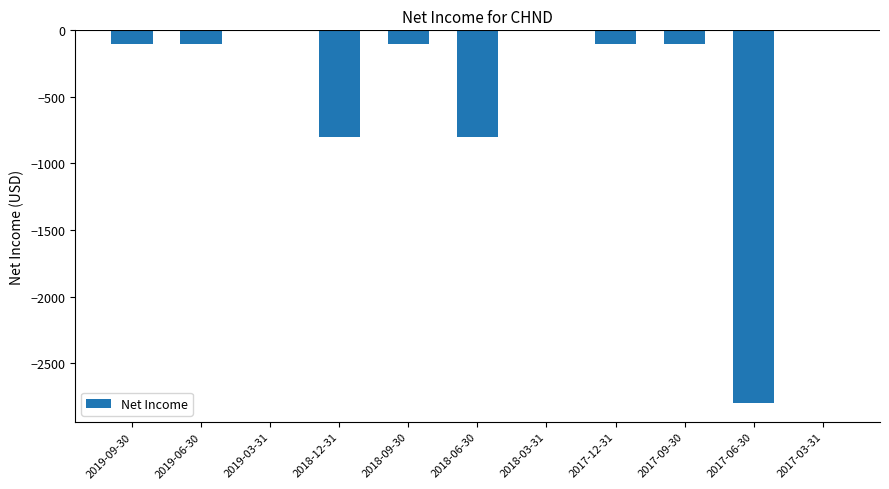

The value at 2018-09-30 is -100. True or false?

True